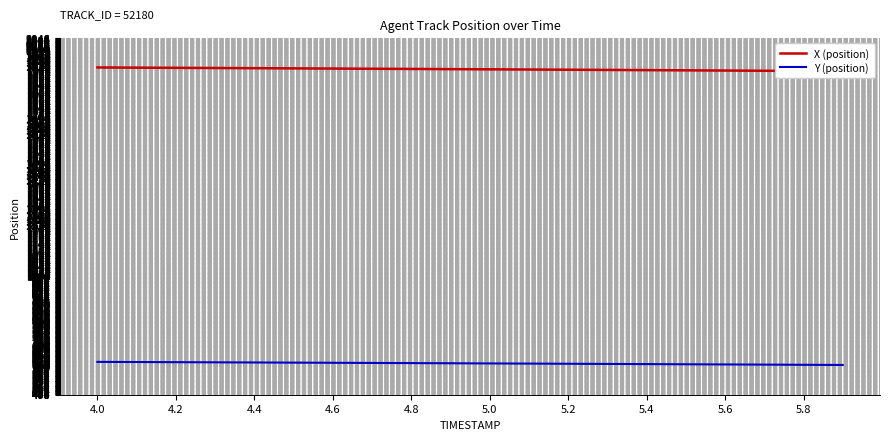

What are all the series names shown in the legend?

X (position), Y (position)